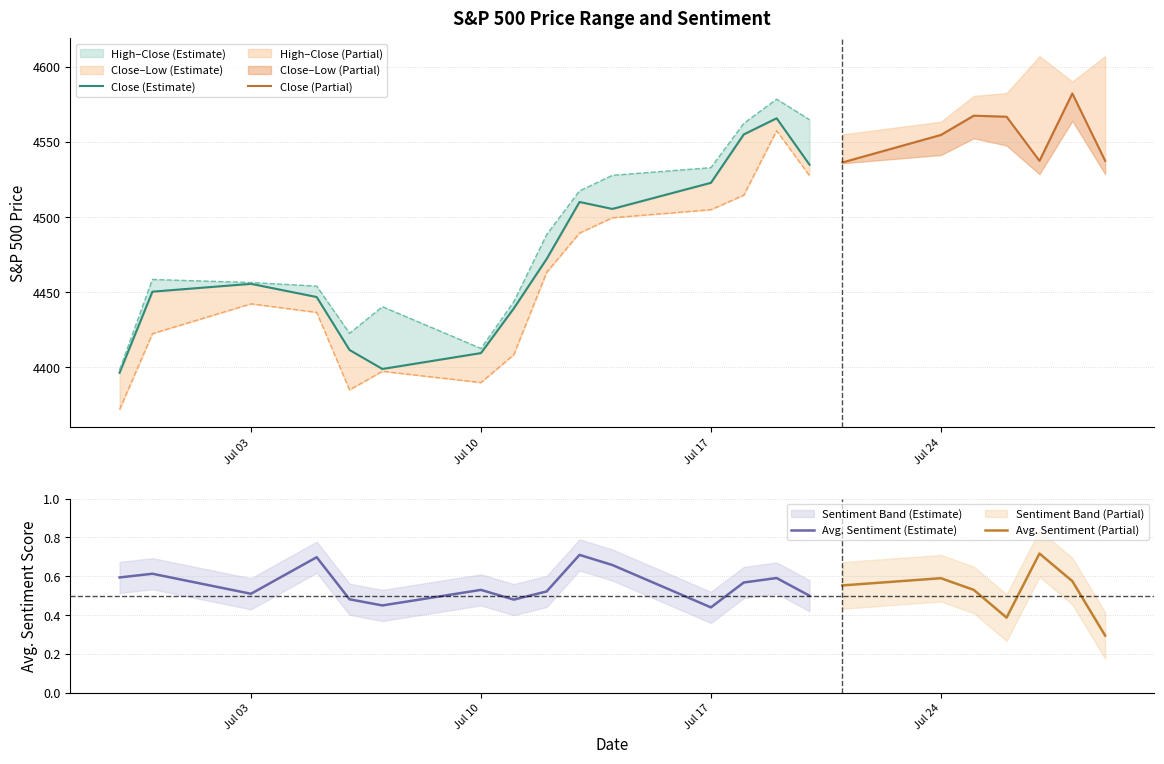

How many categories are shown in the chart?

22